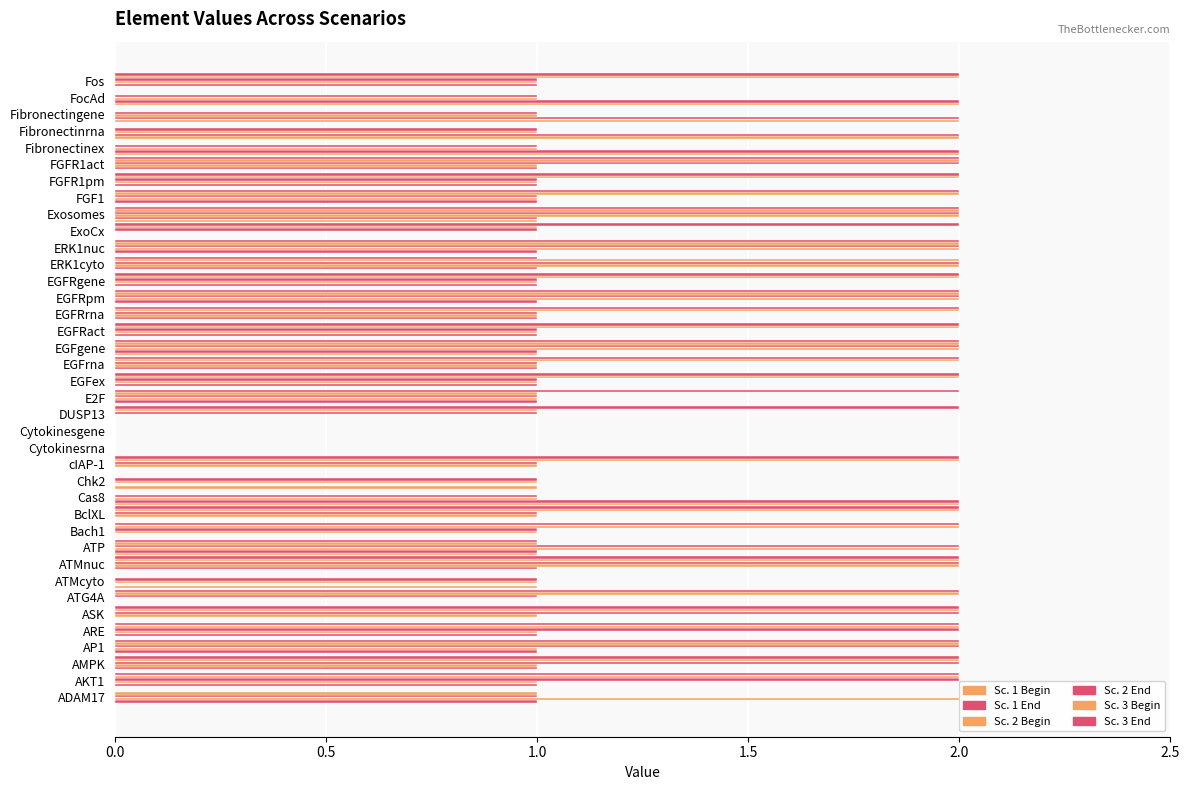

How many series are shown in this chart?

6